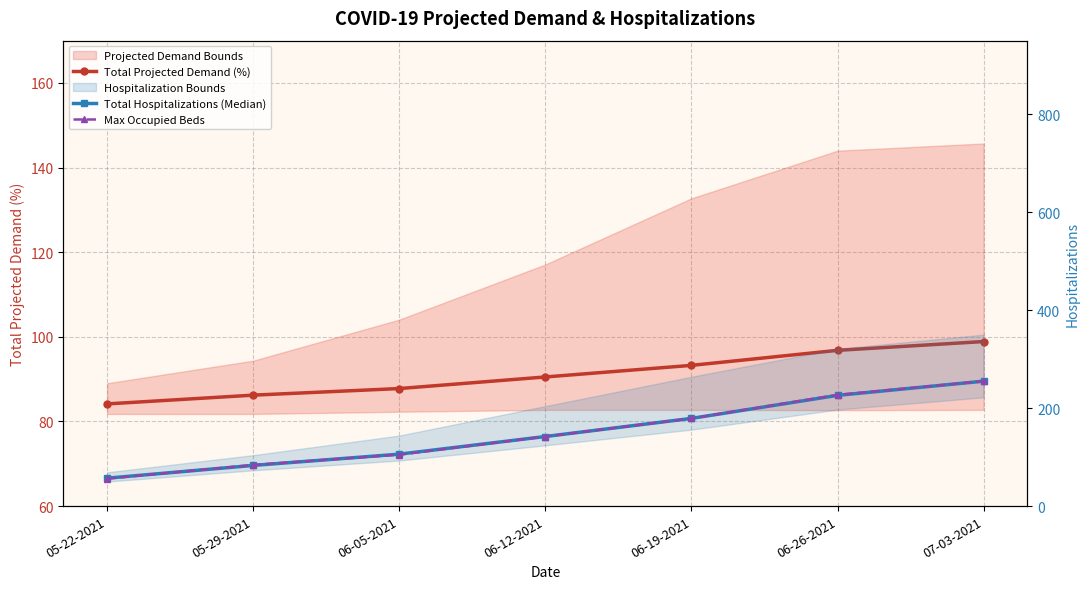

Which series has the largest total across all categories?

Total Hospitalizations (Median)